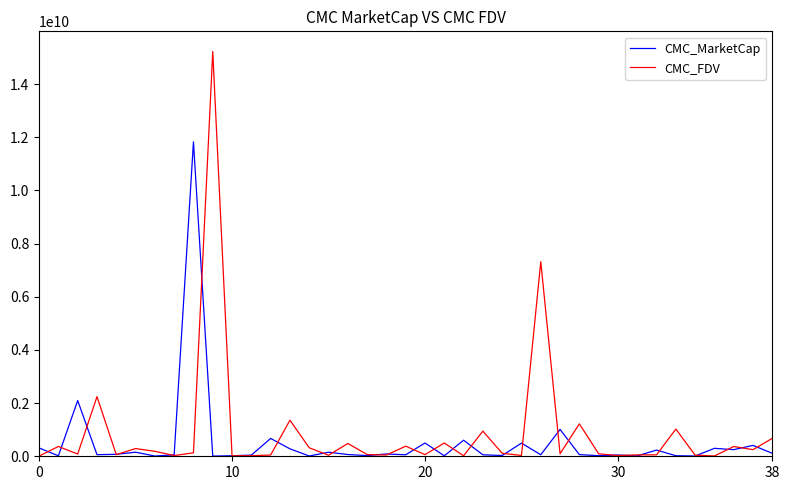

True or false: CMC_MarketCap has more than 1 interior local peaks.

True